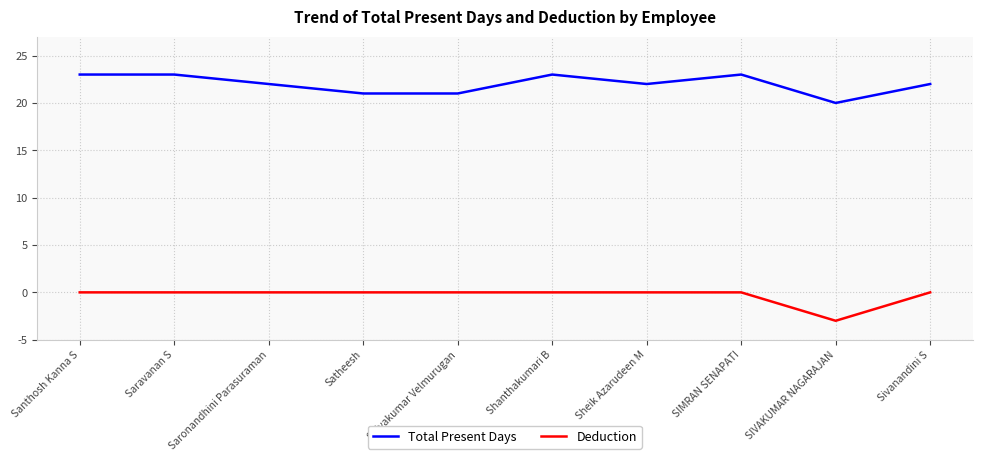

Rank the series by their average value, from lowest to highest.

Deduction, Total Present Days